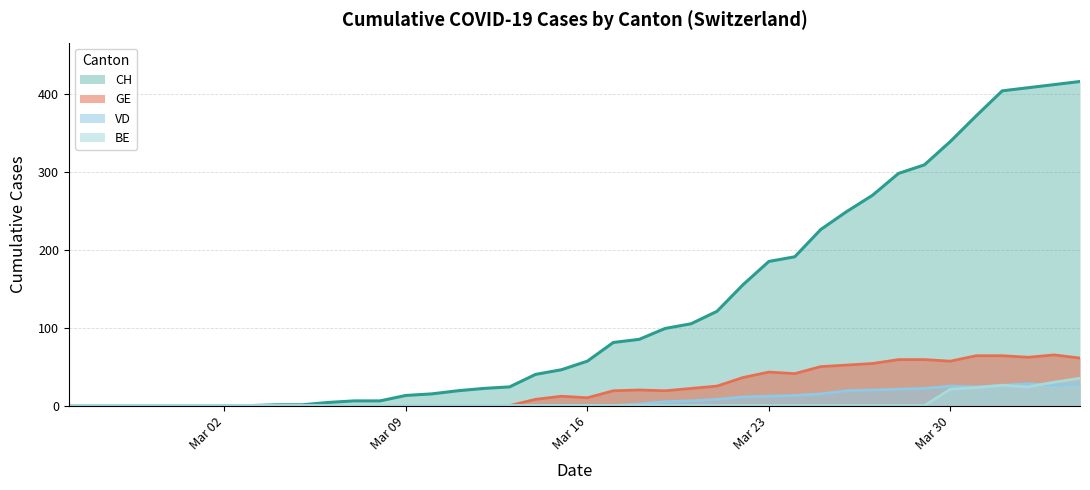

True or false: CH and VD intersect in this chart.

False